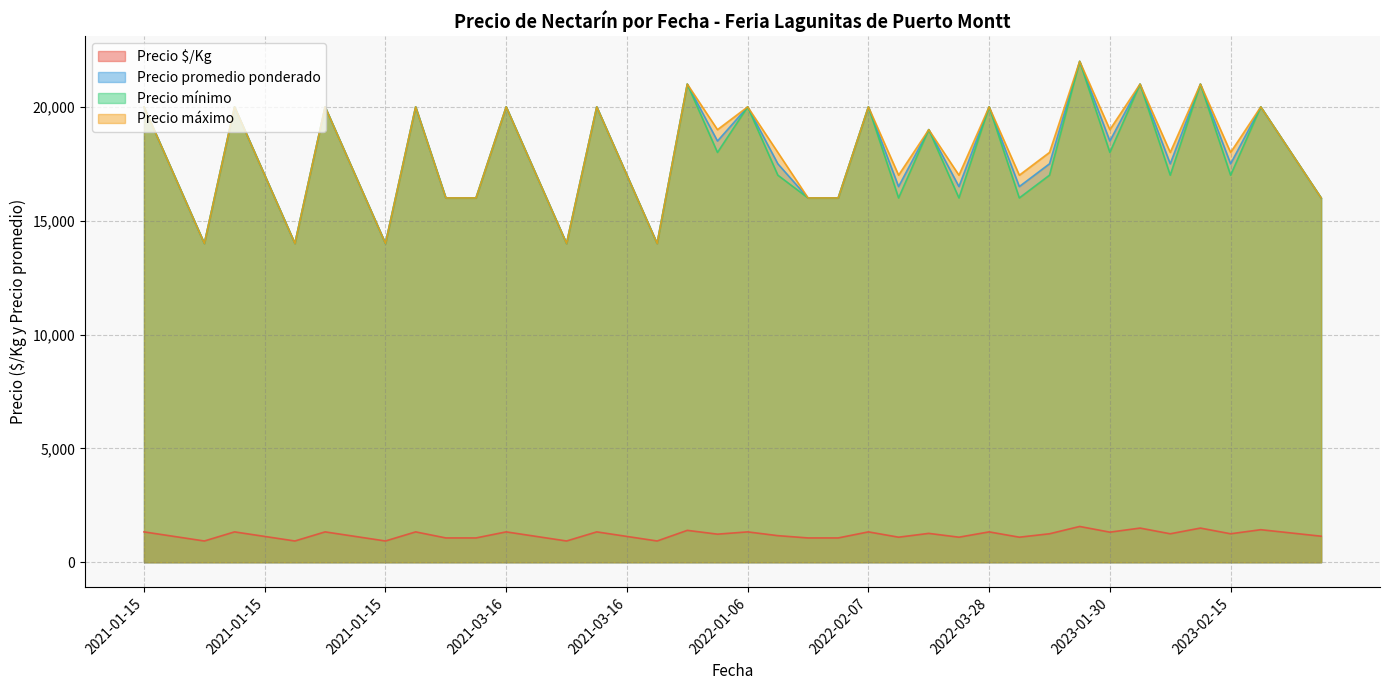

How many lines are shown in the chart?

4